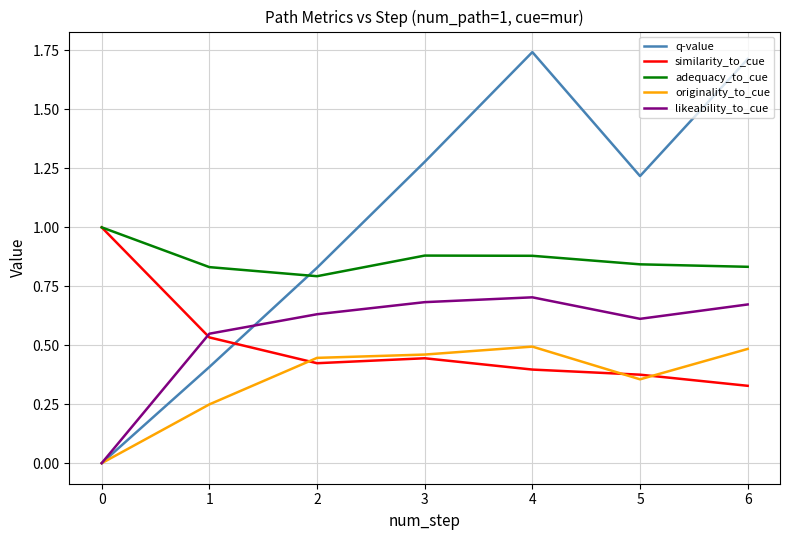

True or false: similarity_to_cue has more than 0 interior local peaks.

False